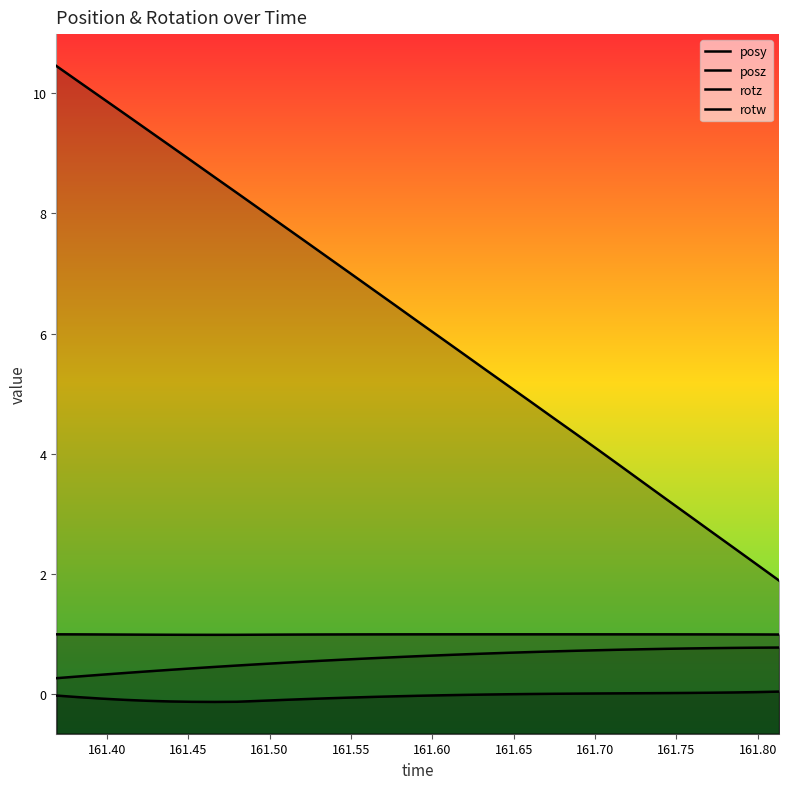

Reading left to right, list all the values displayed in this chart.

posy: 0.3	0.3	0.3	0.4	0.4	0.4	0.4	0.5	0.5	0.5	0.5	0.5	0.6	0.6	0.6	0.6	0.6	0.7	0.7	0.7	0.7	0.7	0.7	0.7	0.7	0.7	0.8	0.8	0.8	0.8	0.8	0.8	0.8
posz: 10.5	10.2	9.9	9.7	9.4	9.1	8.9	8.6	8.3	8.1	7.8	7.5	7.3	7.0	6.7	6.5	6.2	5.9	5.7	5.4	5.1	4.9	4.6	4.3	4.1	3.8	3.5	3.2	3.0	2.7	2.4	2.2	1.9
rotz: -0.0	-0.0	-0.1	-0.1	-0.1	-0.1	-0.1	-0.1	-0.1	-0.1	-0.1	-0.1	-0.1	-0.1	-0.0	-0.0	-0.0	-0.0	-0.0	-0.0	0.0	0.0	0.0	0.0	0.0	0.0	0.0	0.0	0.0	0.0	0.0	0.0	0.0
rotw: 1.0	1.0	1.0	1.0	1.0	1.0	1.0	1.0	1.0	1.0	1.0	1.0	1.0	1.0	1.0	1.0	1.0	1.0	1.0	1.0	1.0	1.0	1.0	1.0	1.0	1.0	1.0	1.0	1.0	1.0	1.0	1.0	1.0